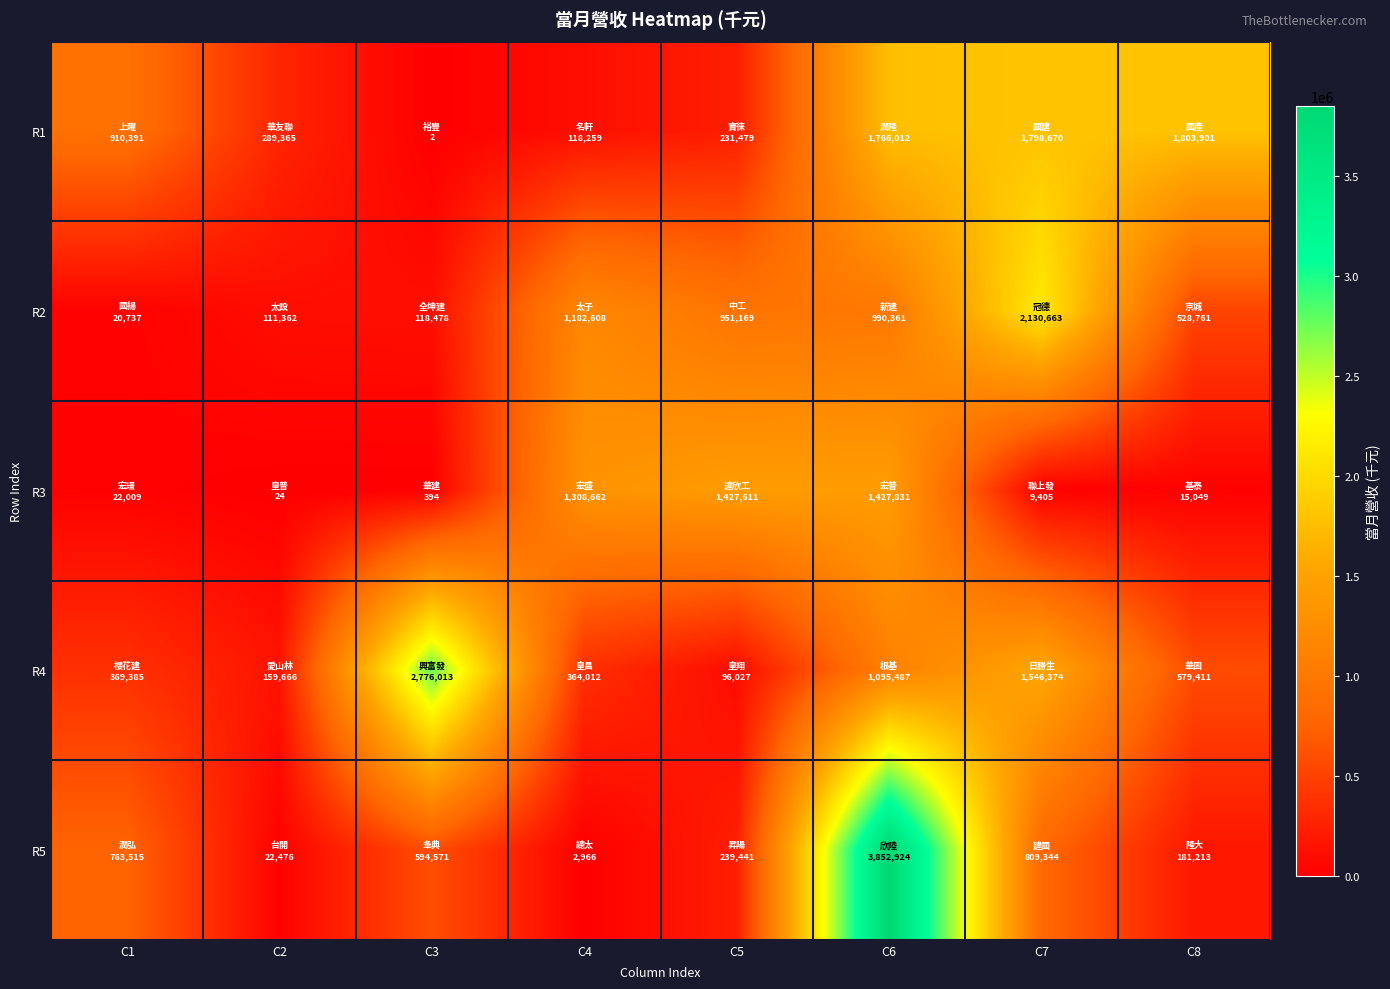

Reading left to right, list all the values displayed in this chart.

R1: C1=910391	C2=289365	C3=2	C4=118259	C5=231479	C6=1766012	C7=1798670	C8=1803901
R2: C1=20737	C2=111362	C3=118478	C4=1182608	C5=951169	C6=990361	C7=2130663	C8=528761
R3: C1=22009	C2=24	C3=394	C4=1308662	C5=1427611	C6=1427831	C7=9405	C8=15049
R4: C1=369385	C2=159666	C3=2776013	C4=364012	C5=96027	C6=1095487	C7=1546374	C8=579411
R5: C1=763515	C2=22476	C3=594571	C4=2966	C5=239441	C6=3852924	C7=809344	C8=181213